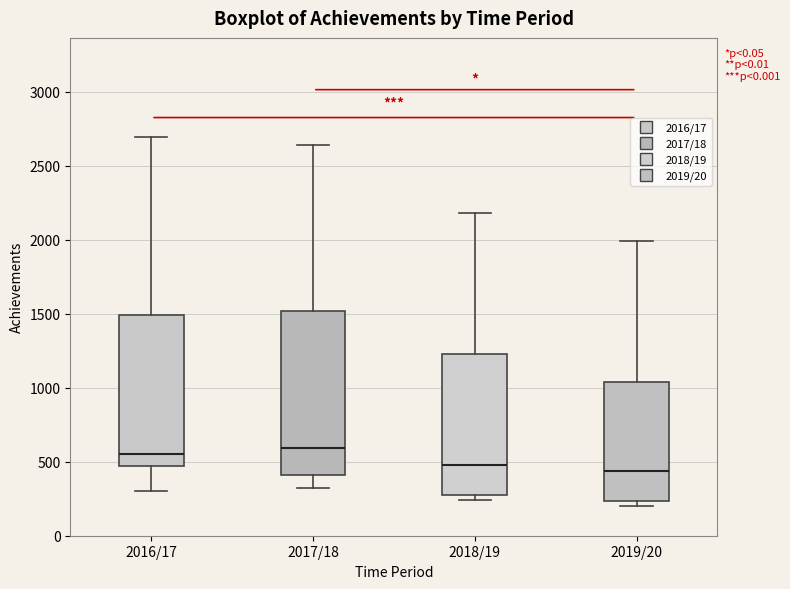

Where is the upper edge of the box for 2019/20 on the y-axis? The values are not printed on the chart, so give them approximately, as read against the axis.

1050